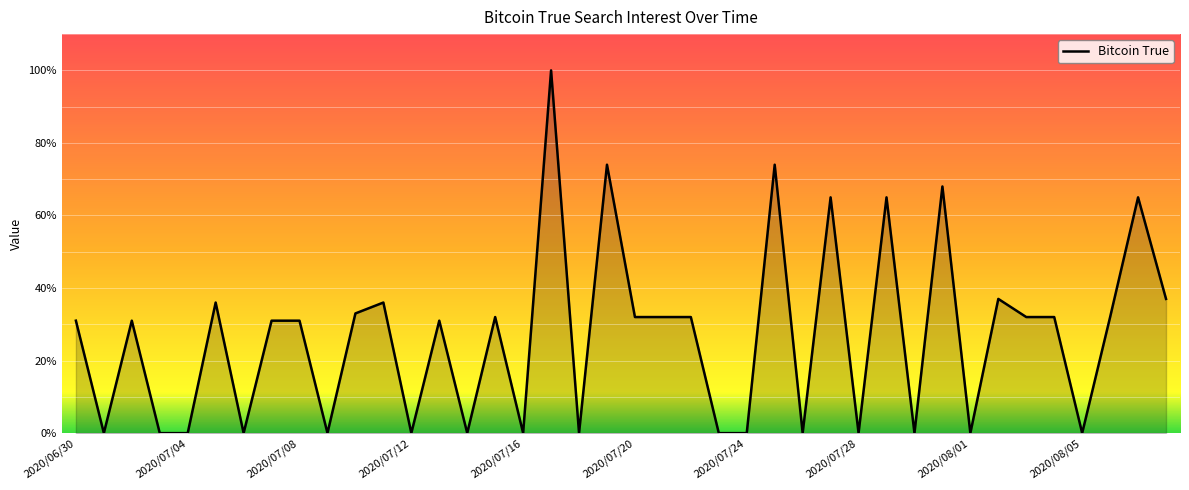

What is the difference between the maximum and minimum values?

100